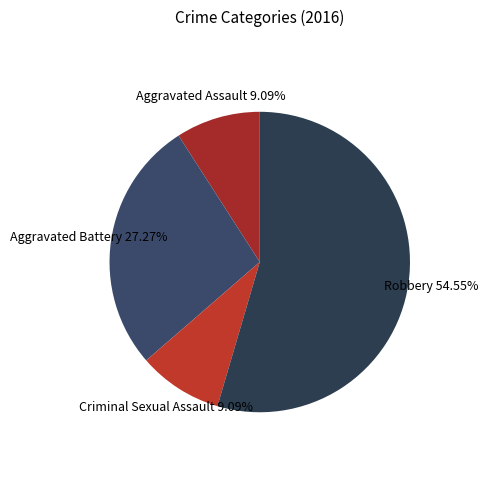

What is the largest slice in the pie chart?

Robbery